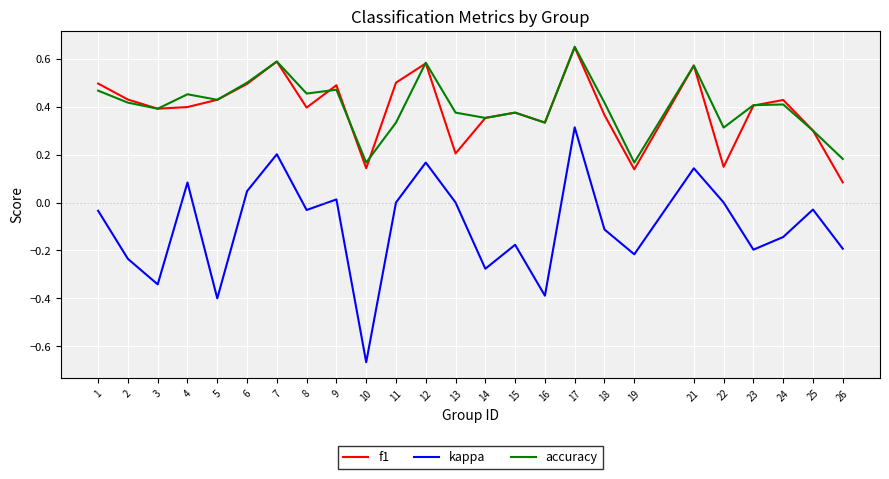

At 8, list the series in order from smallest to largest.

kappa, f1, accuracy